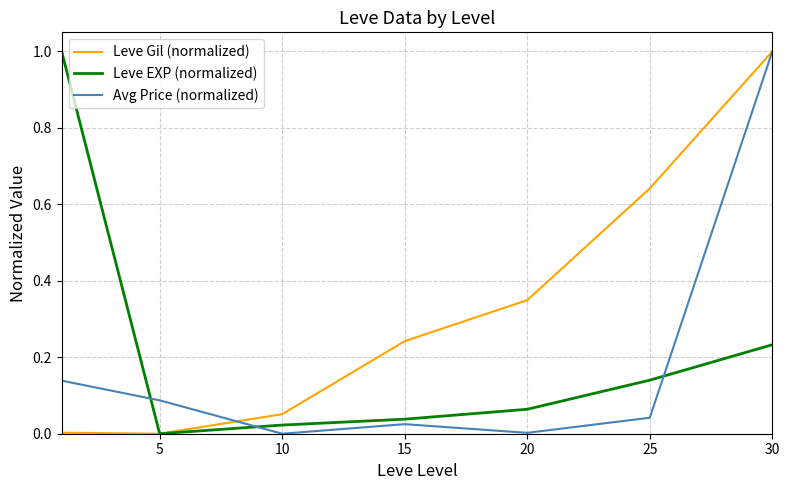

What are all the series names shown in the legend?

Leve Gil (normalized), Leve EXP (normalized), Avg Price (normalized)